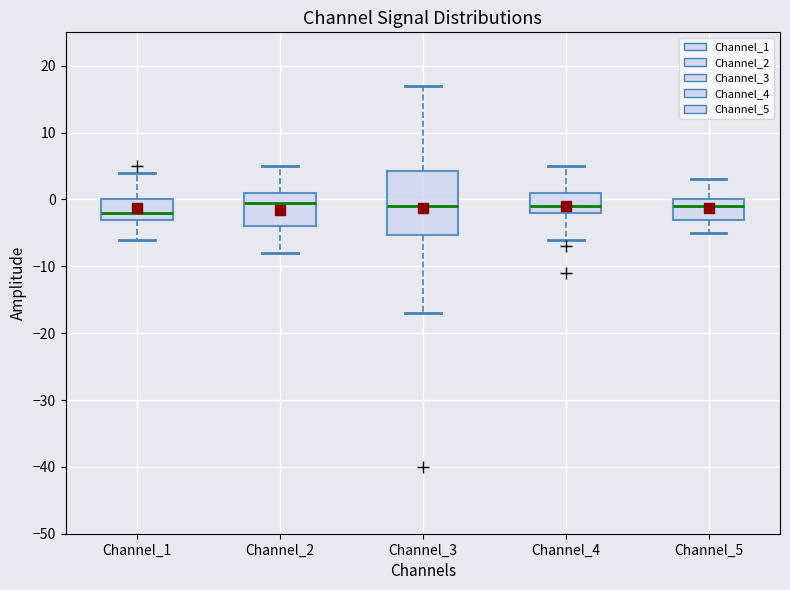

Reading left to right, read every box against the y-axis: the position of its median line, the range the box covers, and the ends of its whiskers. The values are not printed on the chart, so give them approximately, as read against the axis.

Channel_1: median -2, box -3 to 0, whiskers -6 to 4
Channel_2: median 0, box -4 to 1, whiskers -8 to 5
Channel_3: median -1, box -5 to 4, whiskers -17 to 17
Channel_4: median -1, box -2 to 1, whiskers -6 to 5
Channel_5: median -1, box -3 to 0, whiskers -5 to 3